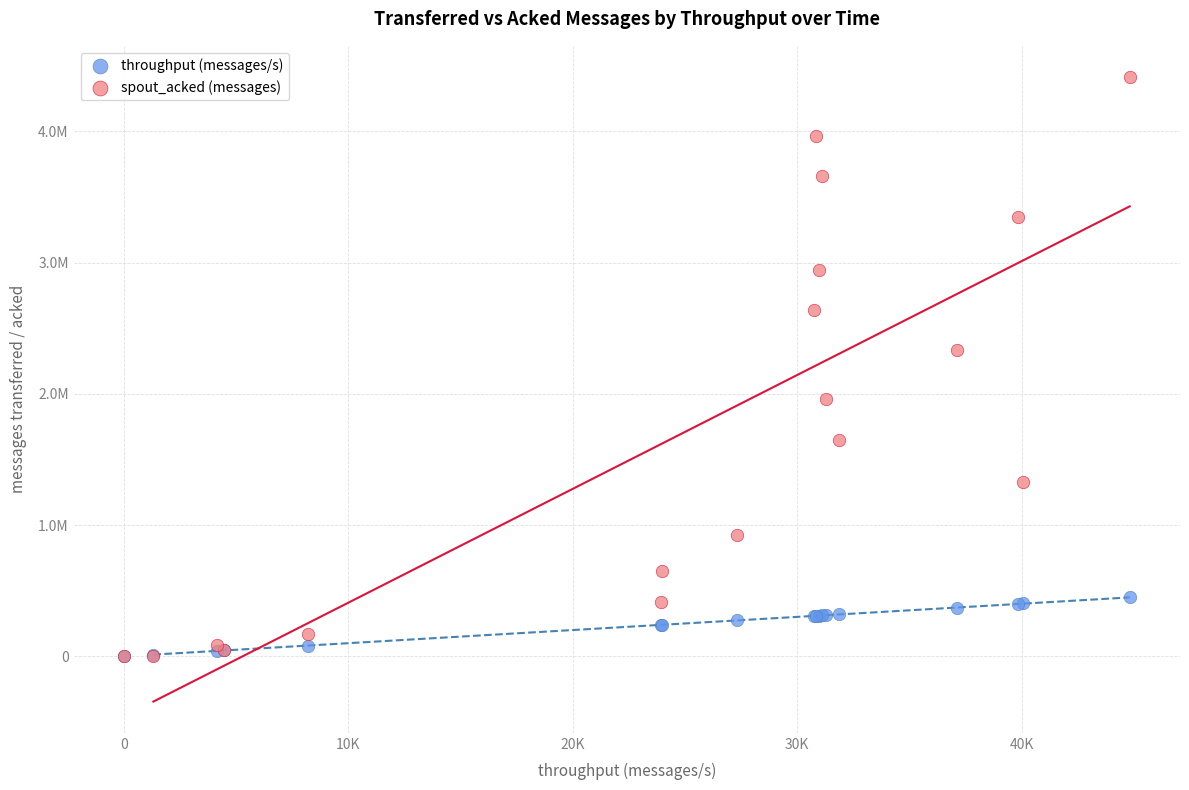

What are all the series names shown in the legend?

throughput (messages/s), spout_acked (messages)